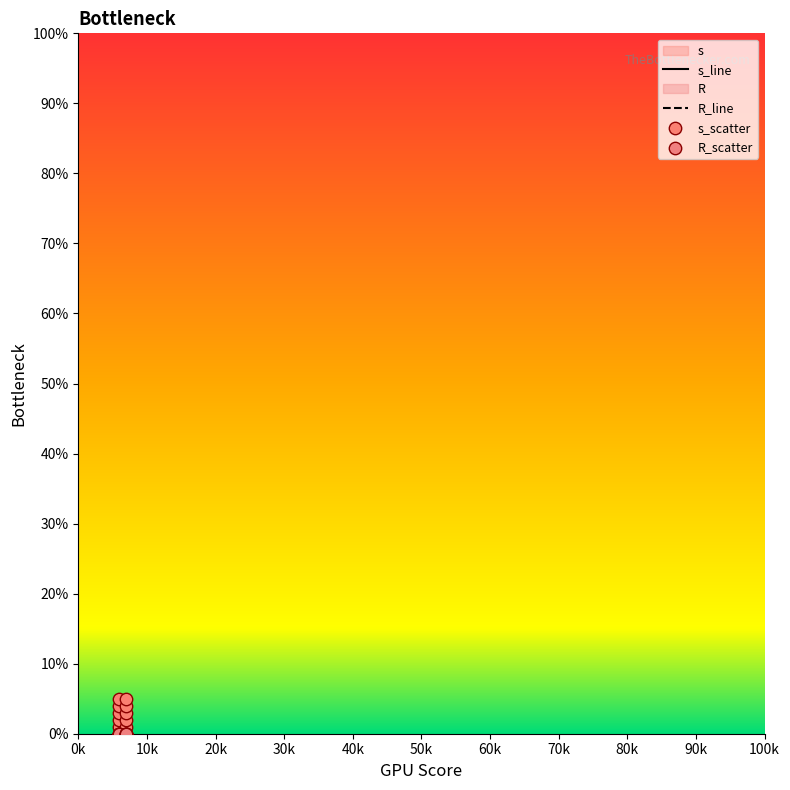

Which series reaches the minimum Y coordinate?

R_line